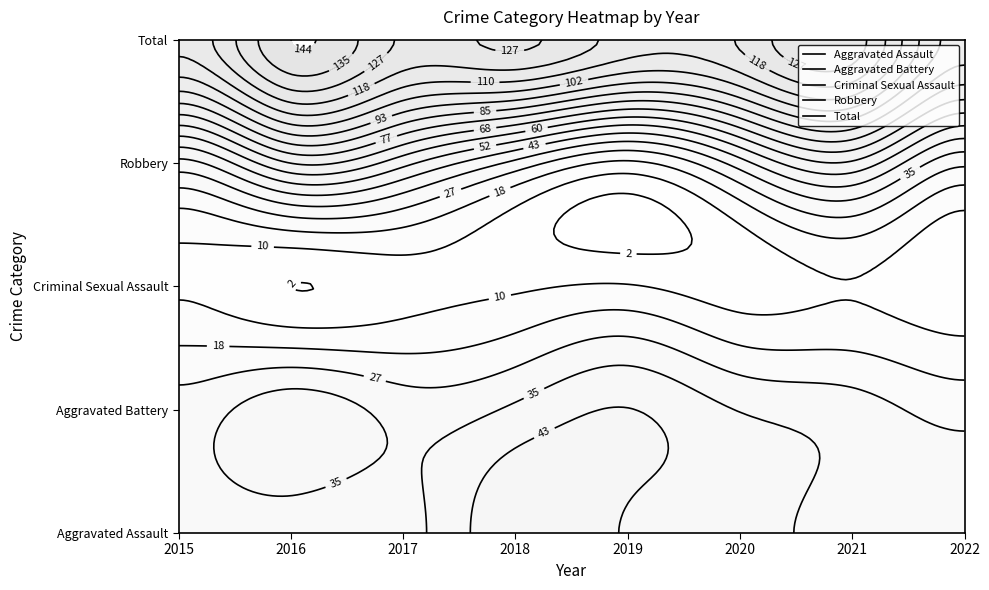

Which series has the largest total across all categories?

Total